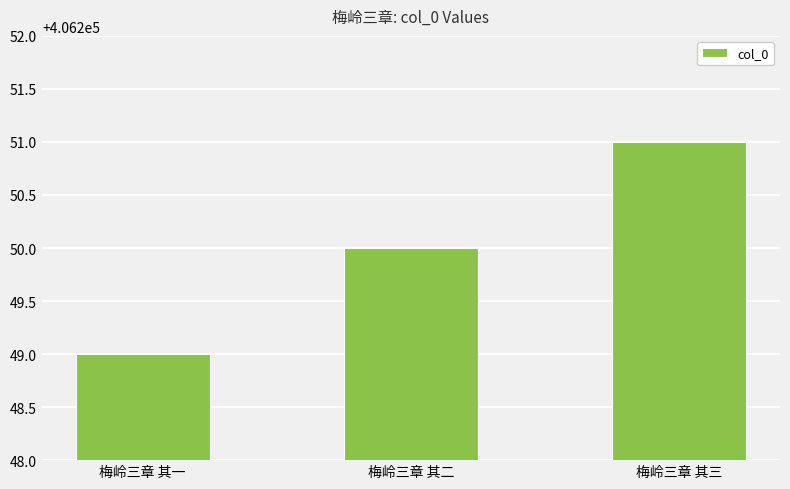

How many categories are shown in the chart?

3